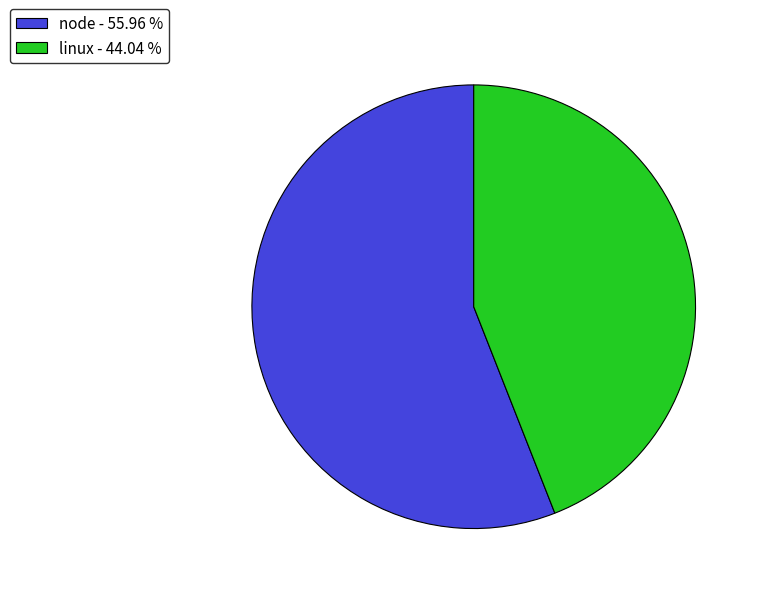

Is there a majority slice in this chart?

Yes